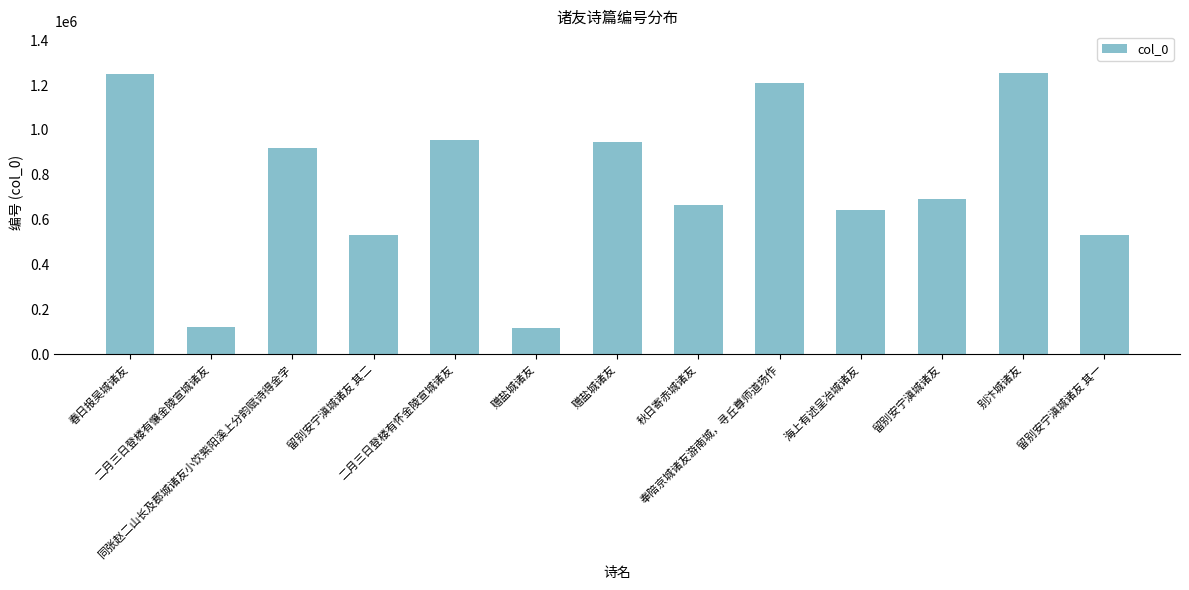

Count the number of categories in the chart.

13